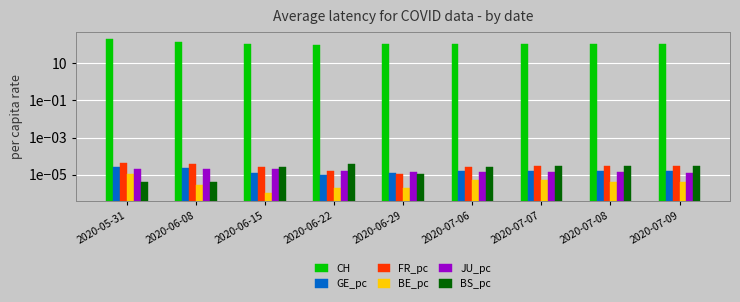

Which has a higher value, 2020-07-08 or 2020-07-09?

2020-07-09